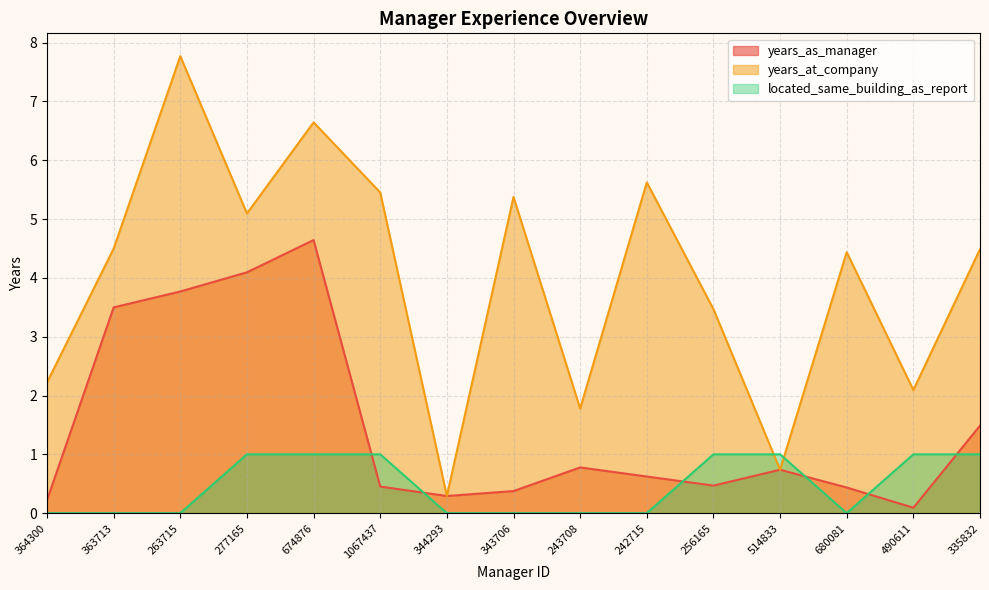

Where do years_as_manager and located_same_building_as_report first cross each other?

674876 and 1067437